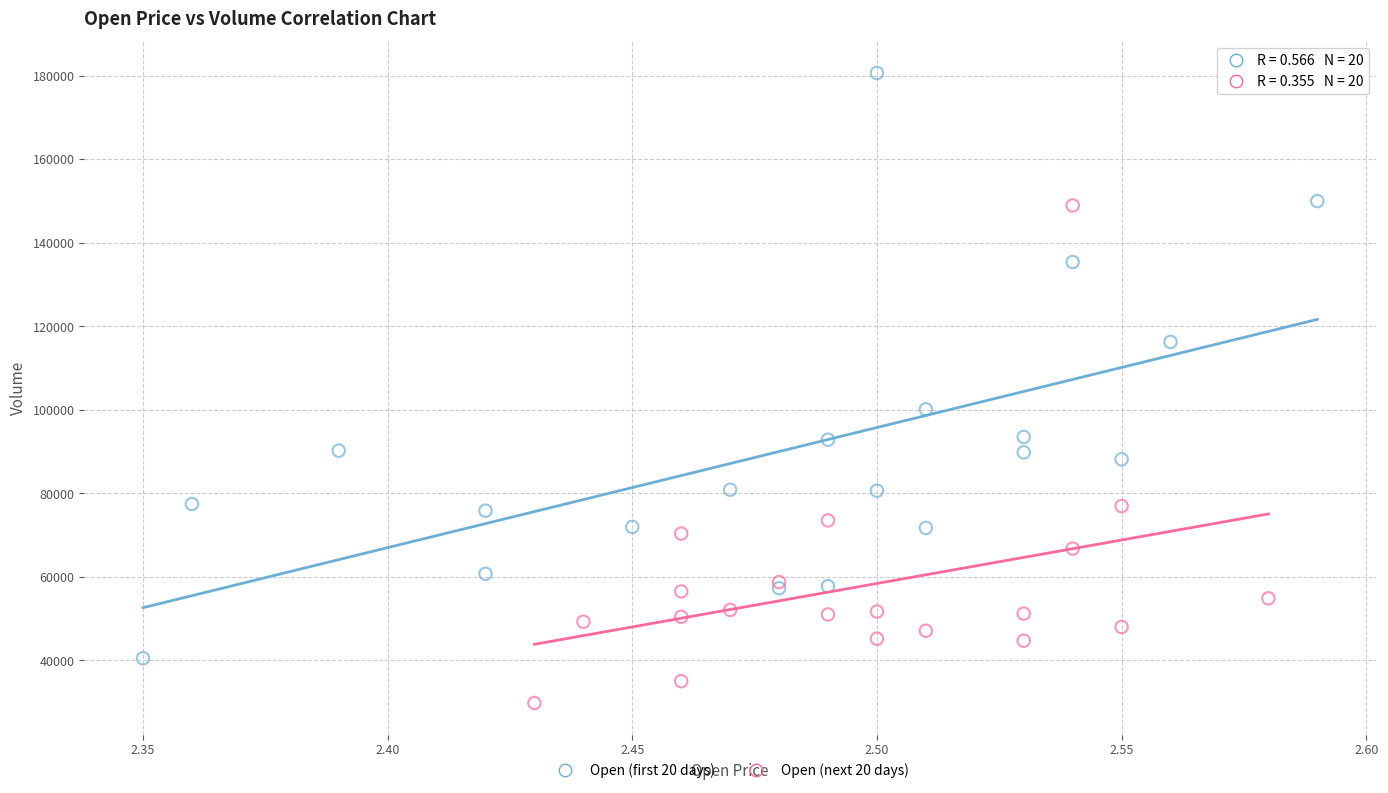

What are all the series names shown in the legend?

Open (first 20 days), Open (next 20 days)